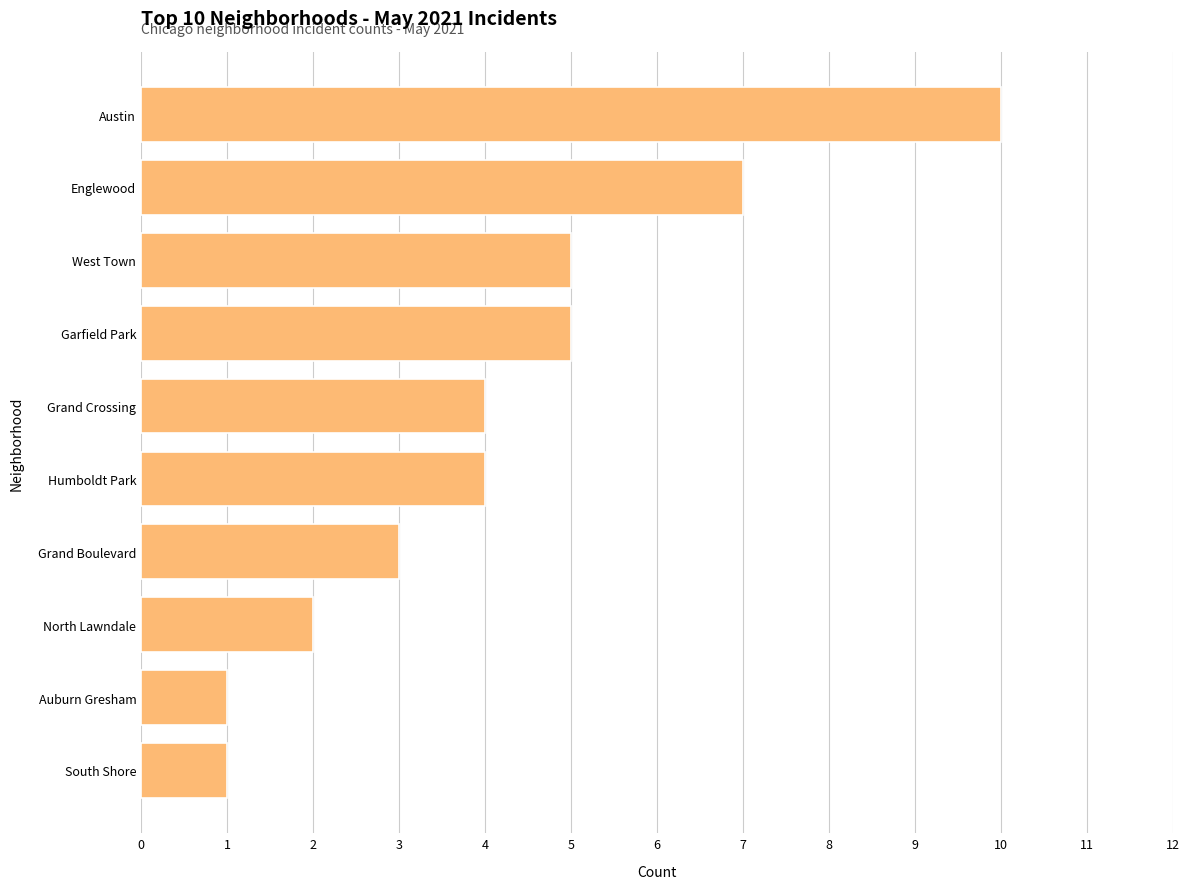

What is the change in value from Auburn Gresham to Garfield Park?

+4